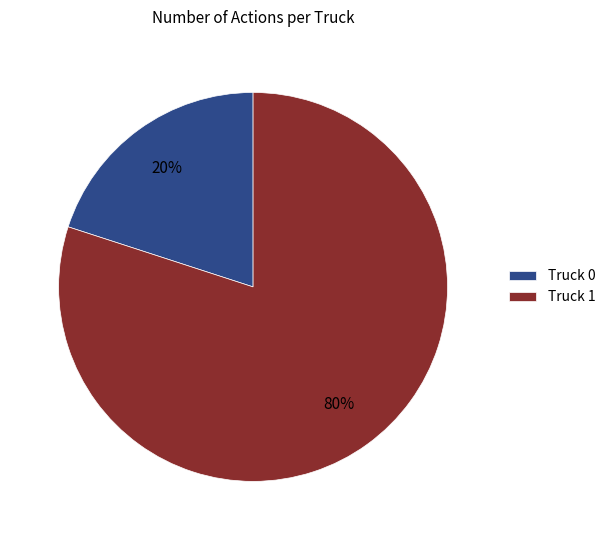

Which category accounts for the majority?

Truck 1